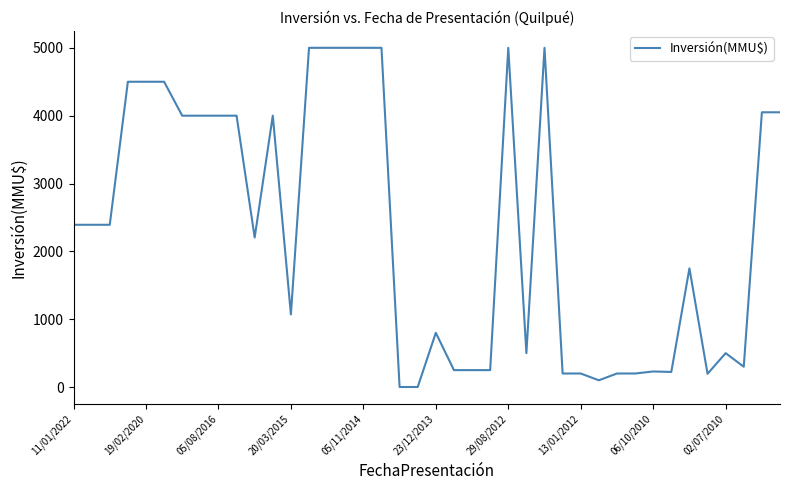

What is the difference between the maximum and minimum values?

4999